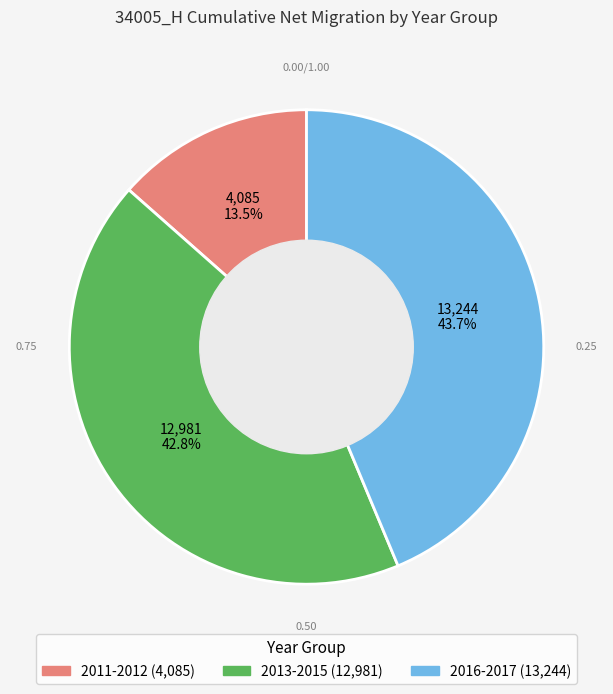

Is there a majority slice in this chart?

No